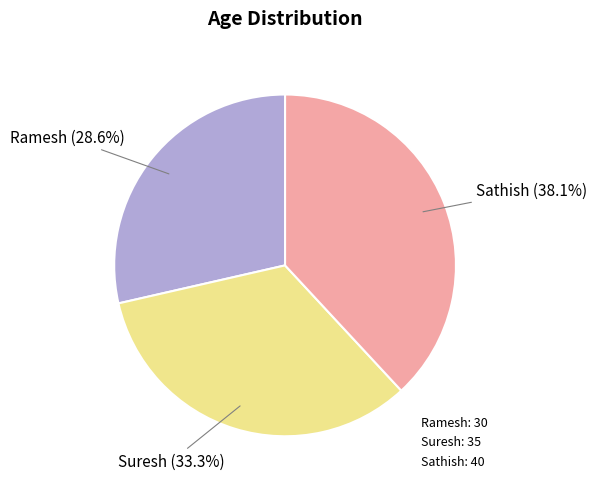

To the nearest percent, what is the difference between the largest and smallest slice percentages?

10%